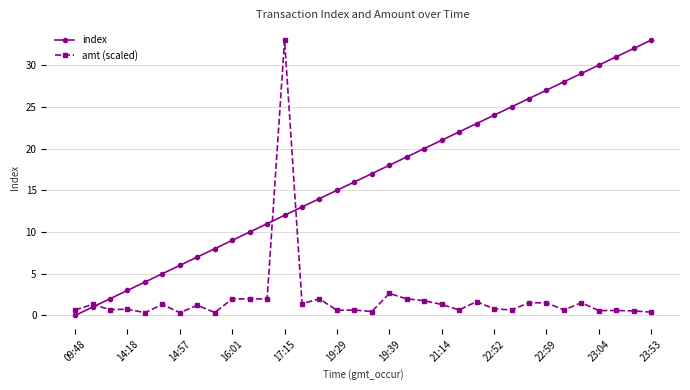

True or false: amt (scaled) and index cross at least once.

True